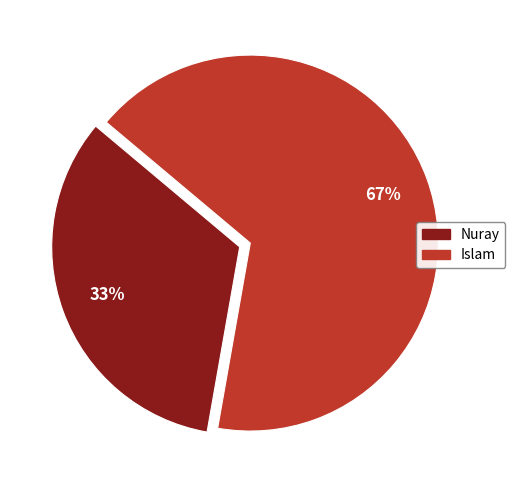

Is it true that Islam is 57% of the pie?

False